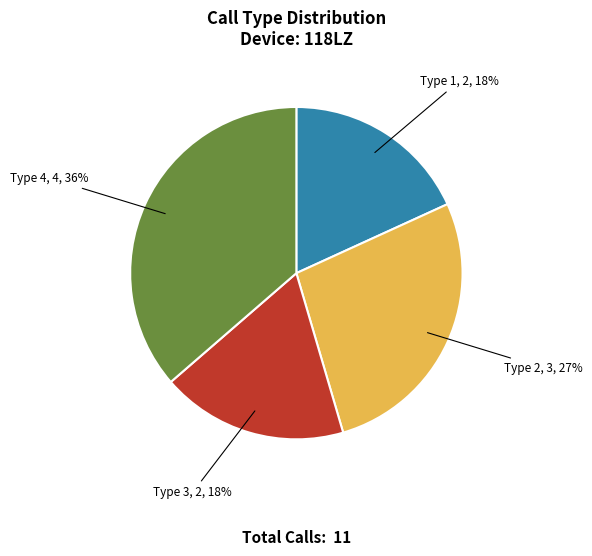

To the nearest percent, what is the difference between the largest and smallest slice percentages?

18%